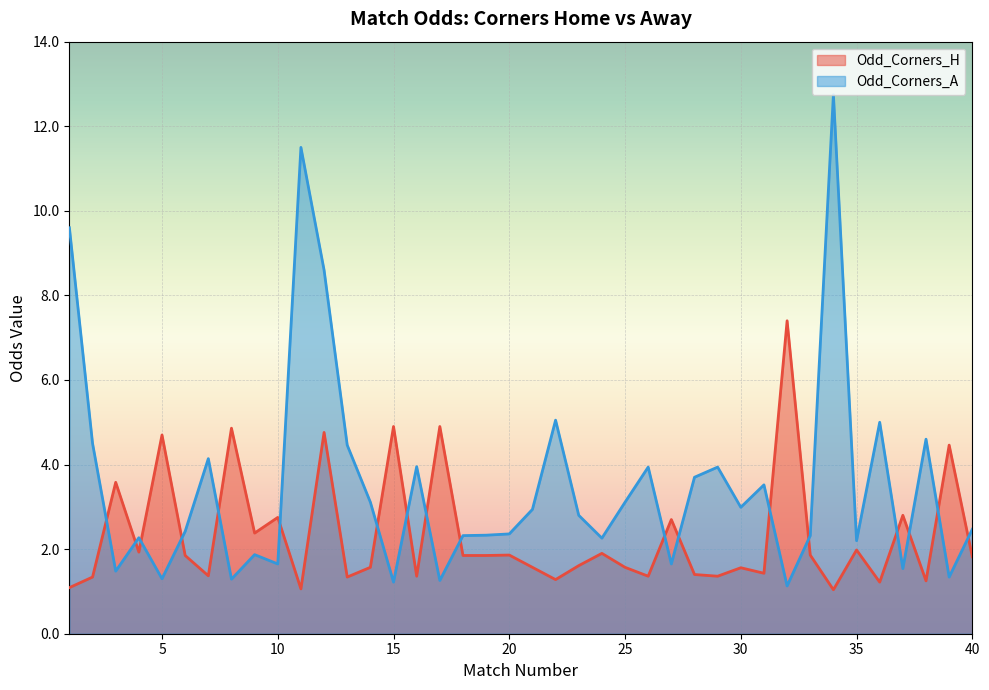

What is the difference between the highest and lowest values at 21?

1.4